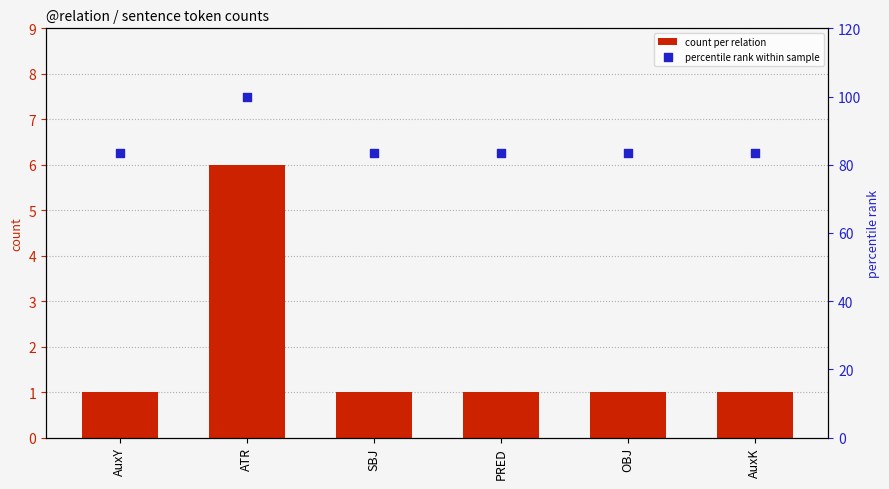

Which series has the largest total across all categories?

percentile rank within sample